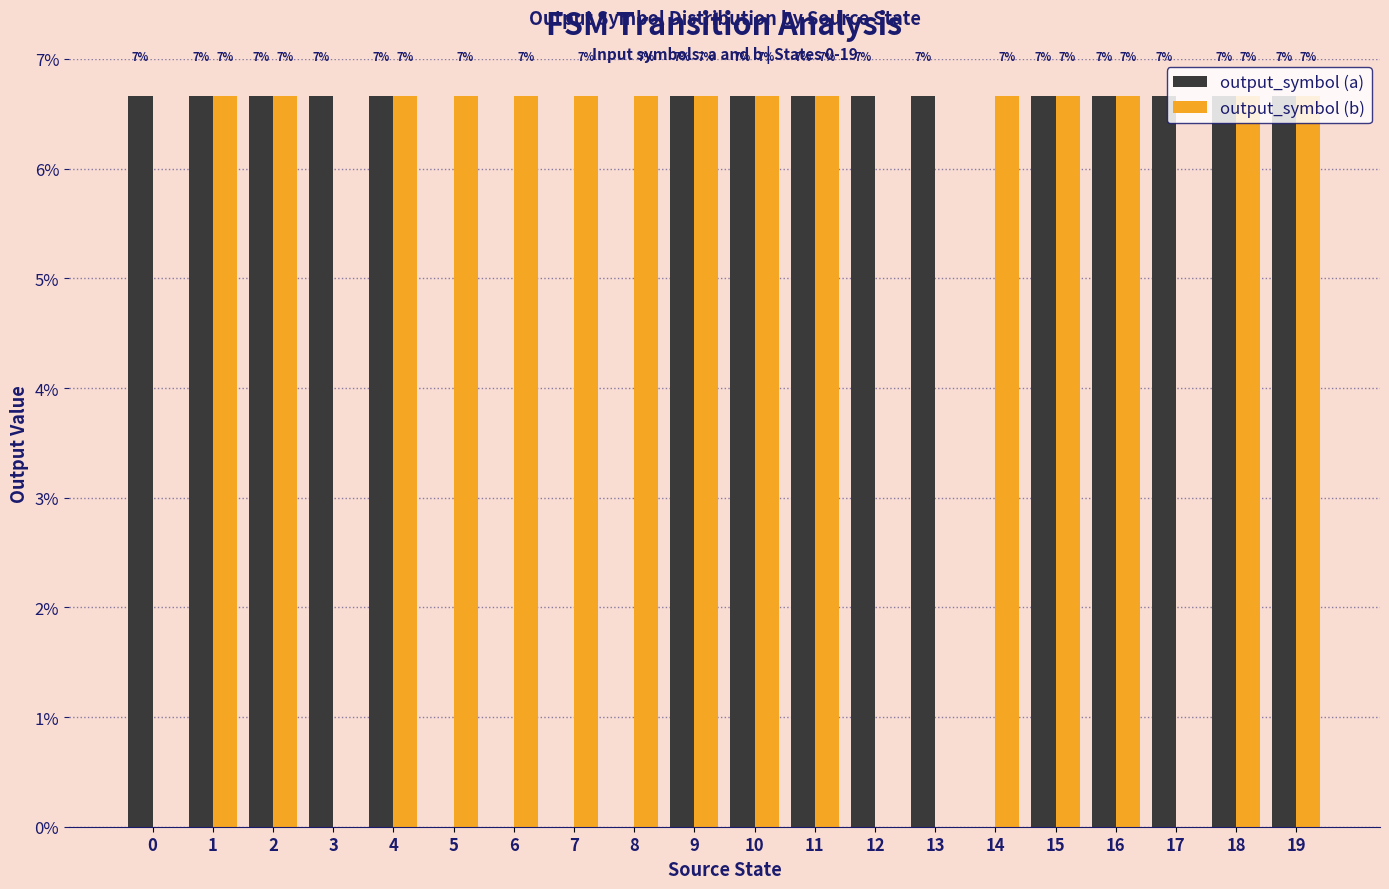

What is the spread (max minus min) of values at 14?

0.1